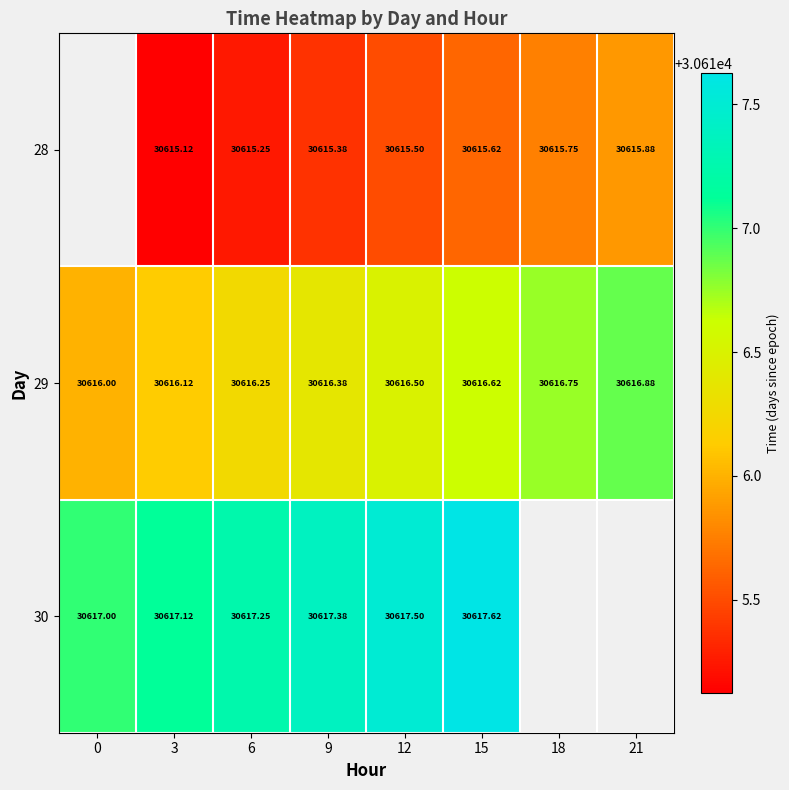

At which category does the chart reach its minimum across all series?

3